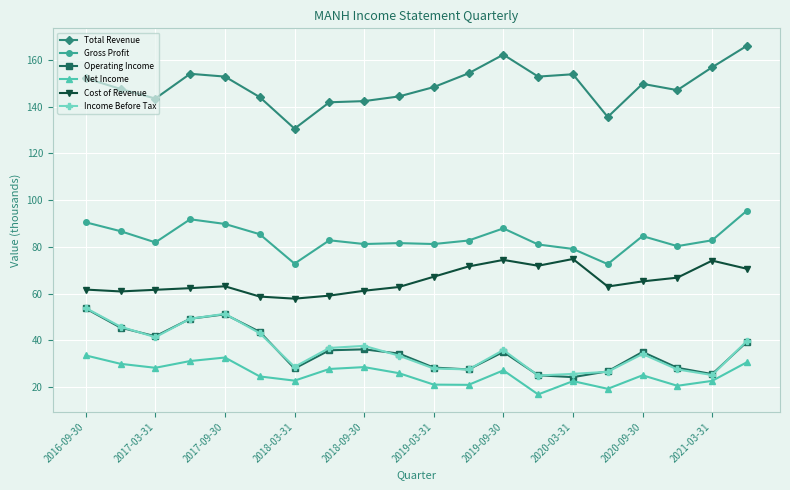

What are all the series names shown in the legend?

Total Revenue, Gross Profit, Operating Income, Net Income, Cost of Revenue, Income Before Tax